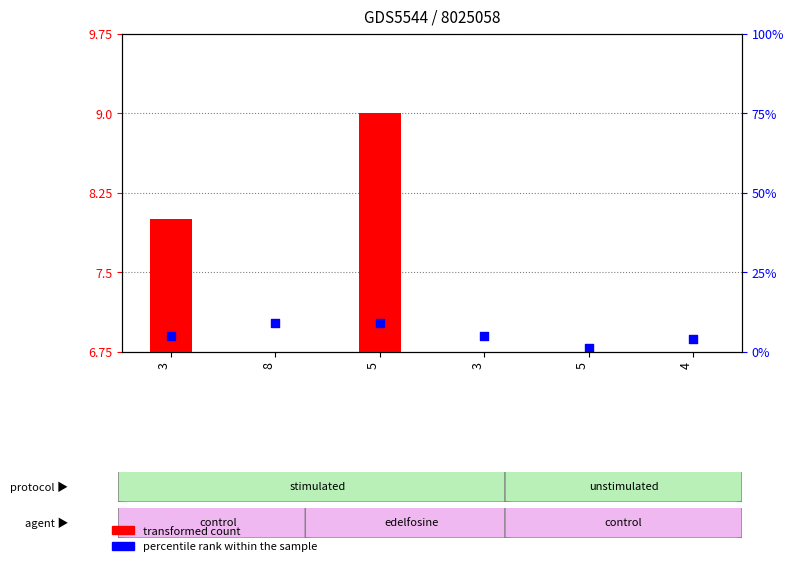

Which series contains the highest Y value?

percentile rank within the sample